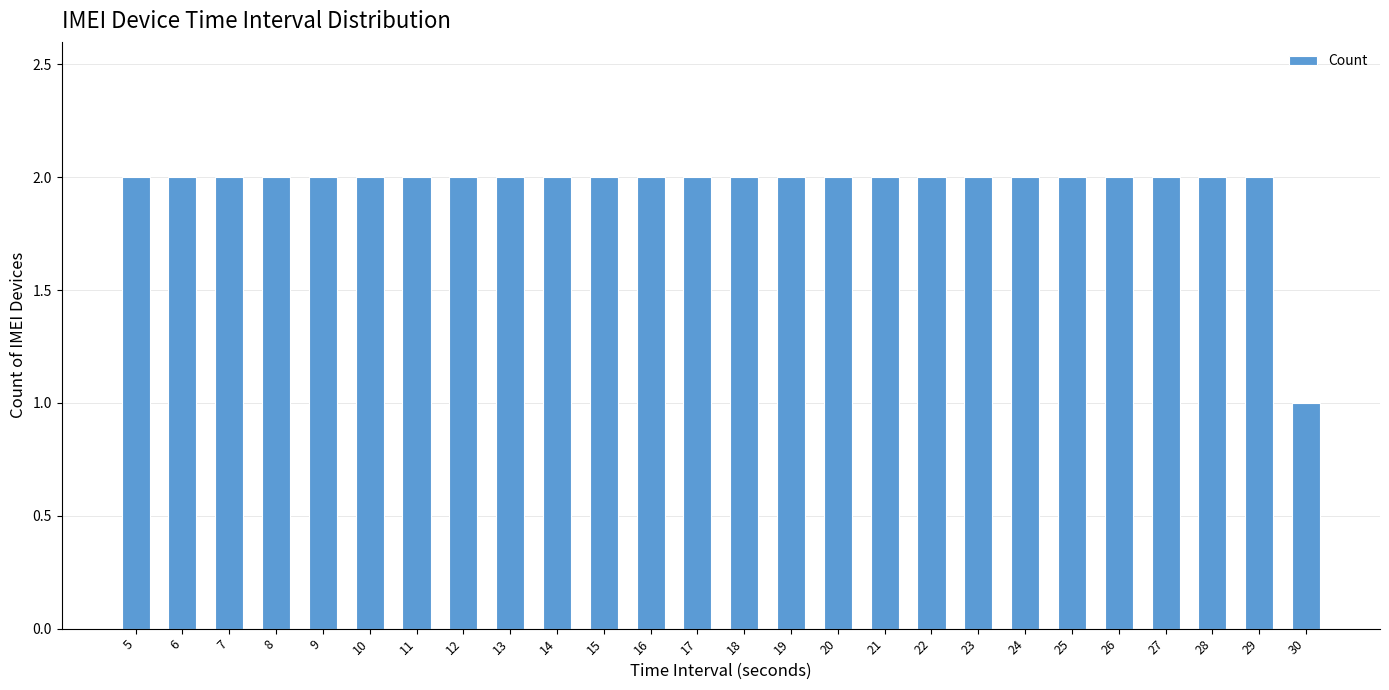

Reading left to right, list all the values displayed in this chart.

2	2	2	2	2	2	2	2	2	2	2	2	2	2	2	2	2	2	2	2	2	2	2	2	2	1